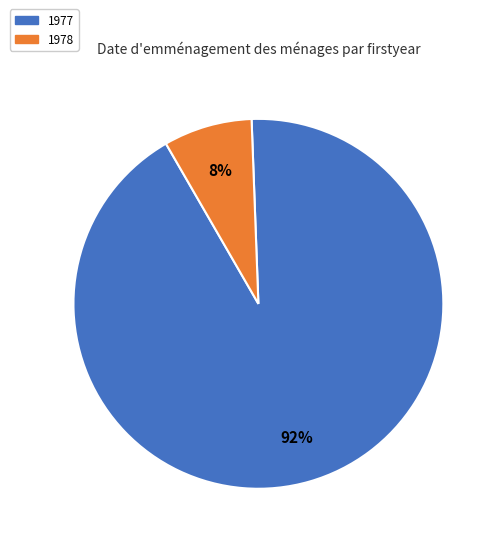

Is there any slice that represents more than half of the pie?

Yes